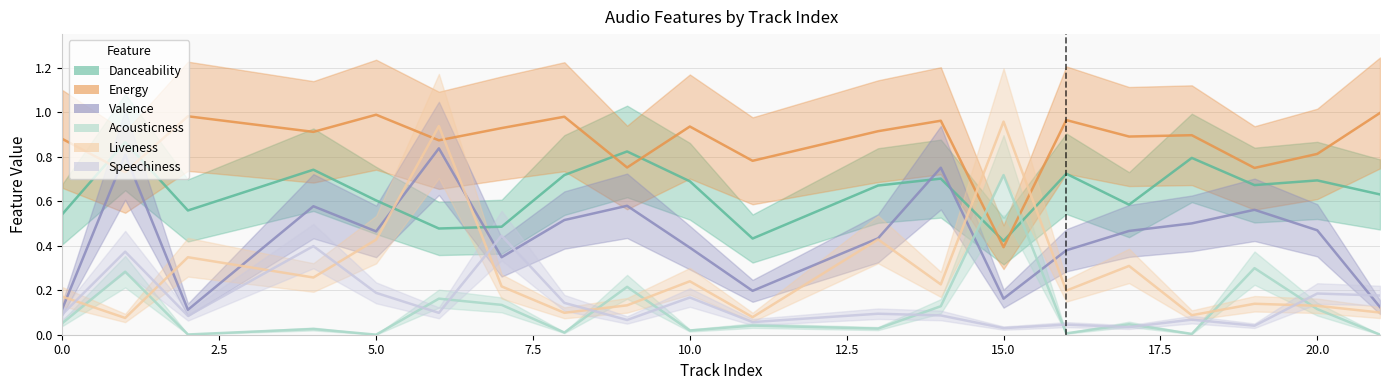

How many interior local peaks does the speechiness series have?

8